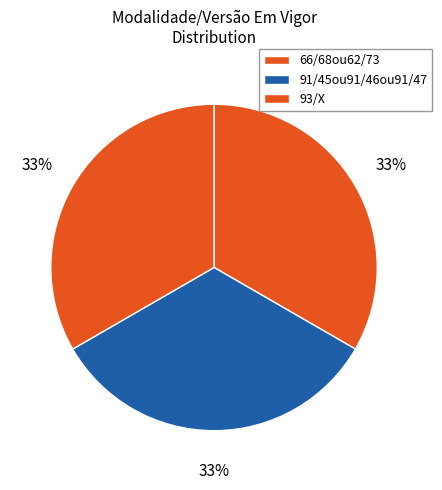

How many segments does this pie chart have?

3